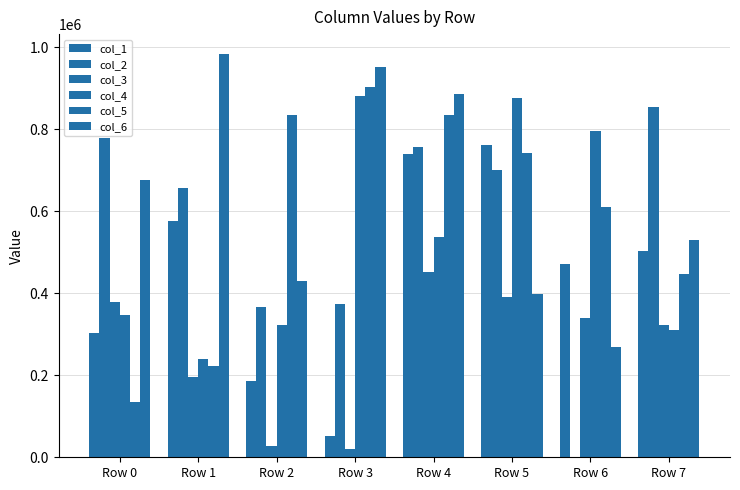

What is the spread (max minus min) of values at Row 6?

793862